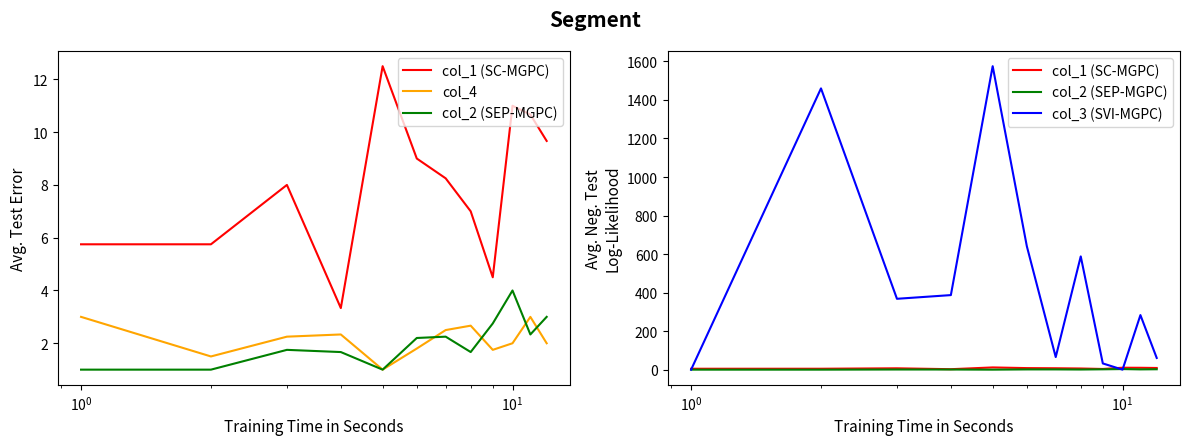

Is this an area chart (filled region under the line)?

No